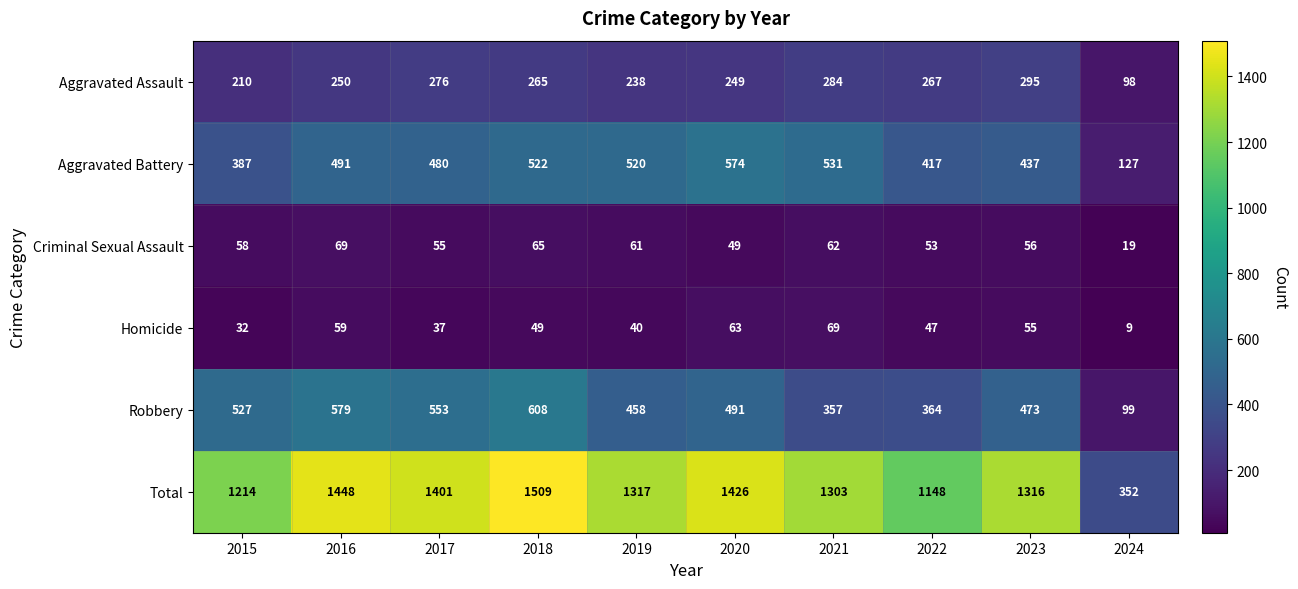

What is the difference between the Aggravated Battery values at 2021 and 2024?

404